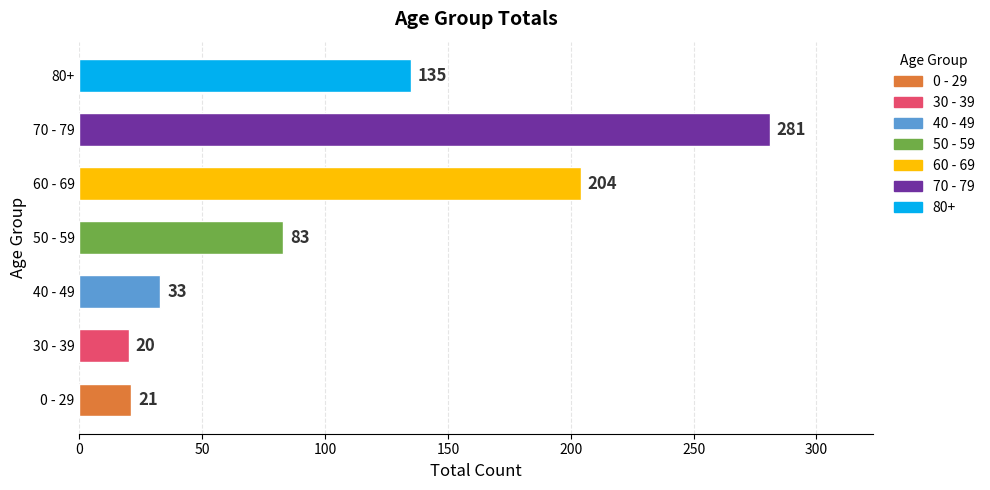

Reading top to bottom, list all the values displayed in this chart.

135	281	204	83	33	20	21